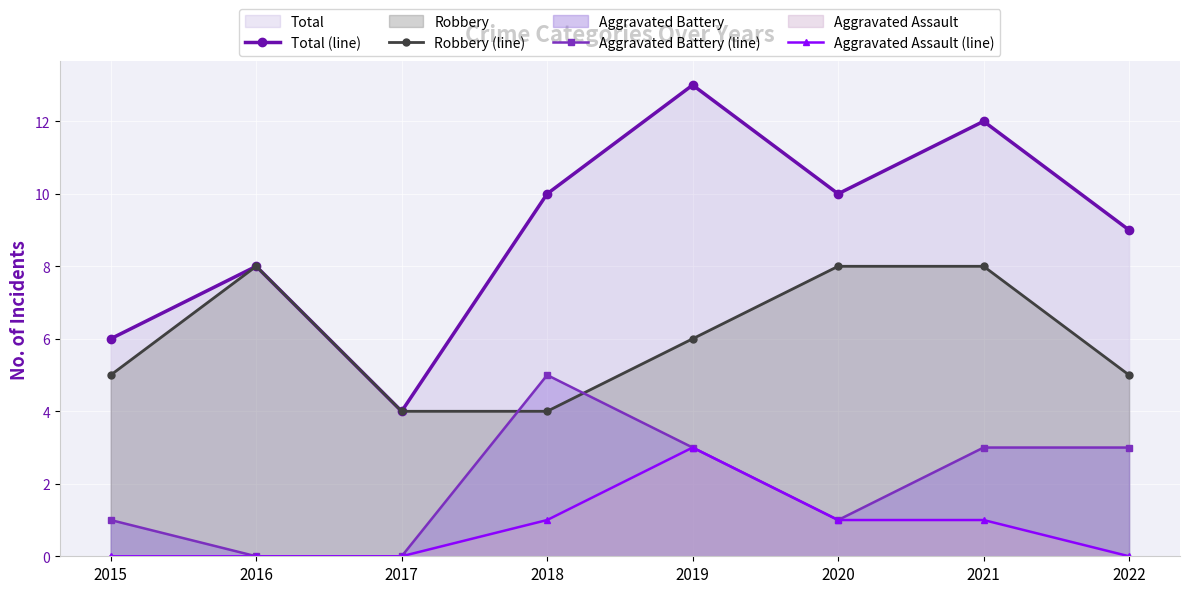

What is the approximate value of Total (line) at 2018?

10